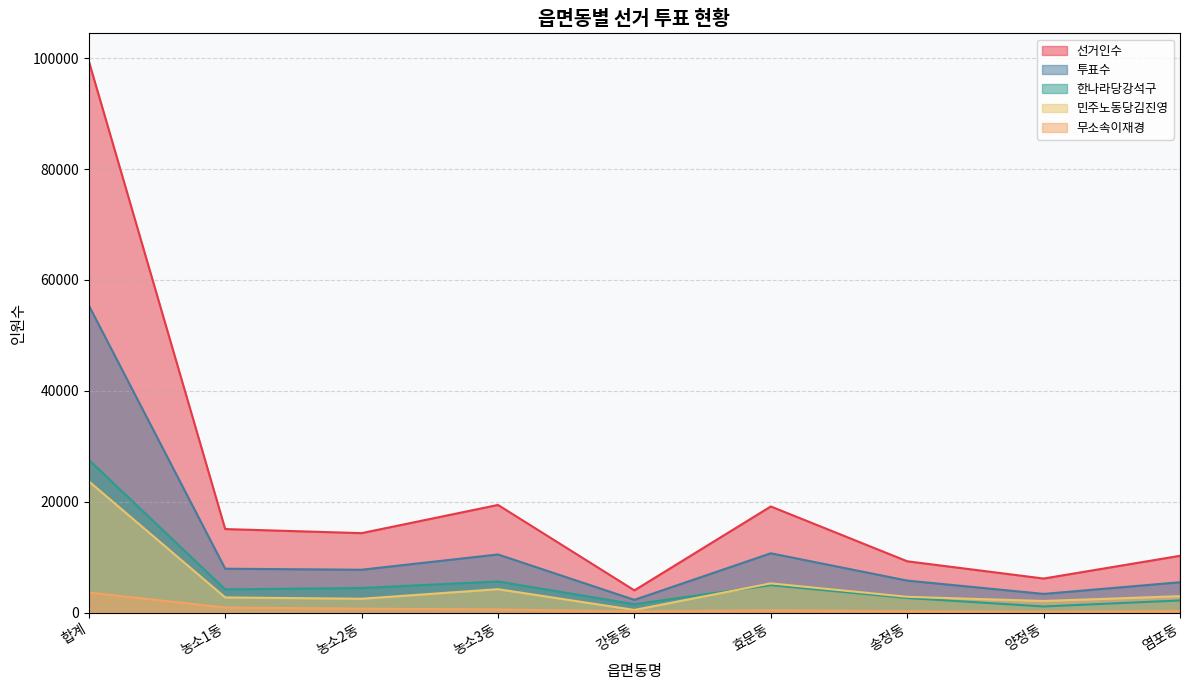

The 선거인수 series shows 10247 at 염포동. True or false?

True